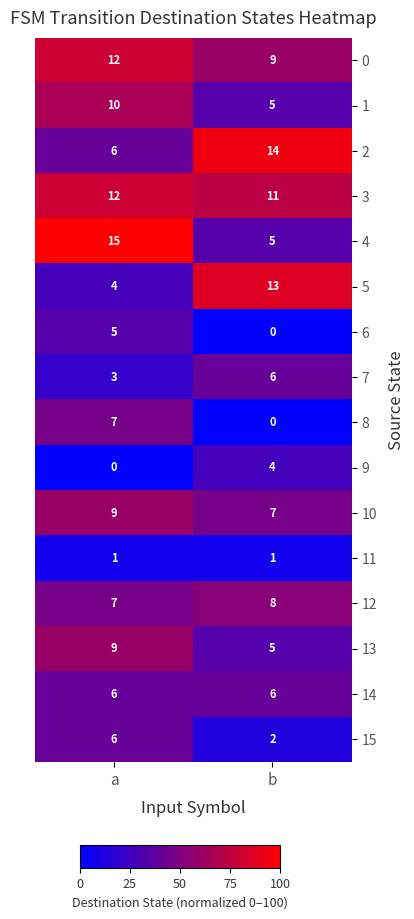

Count the number of data series in this chart.

16